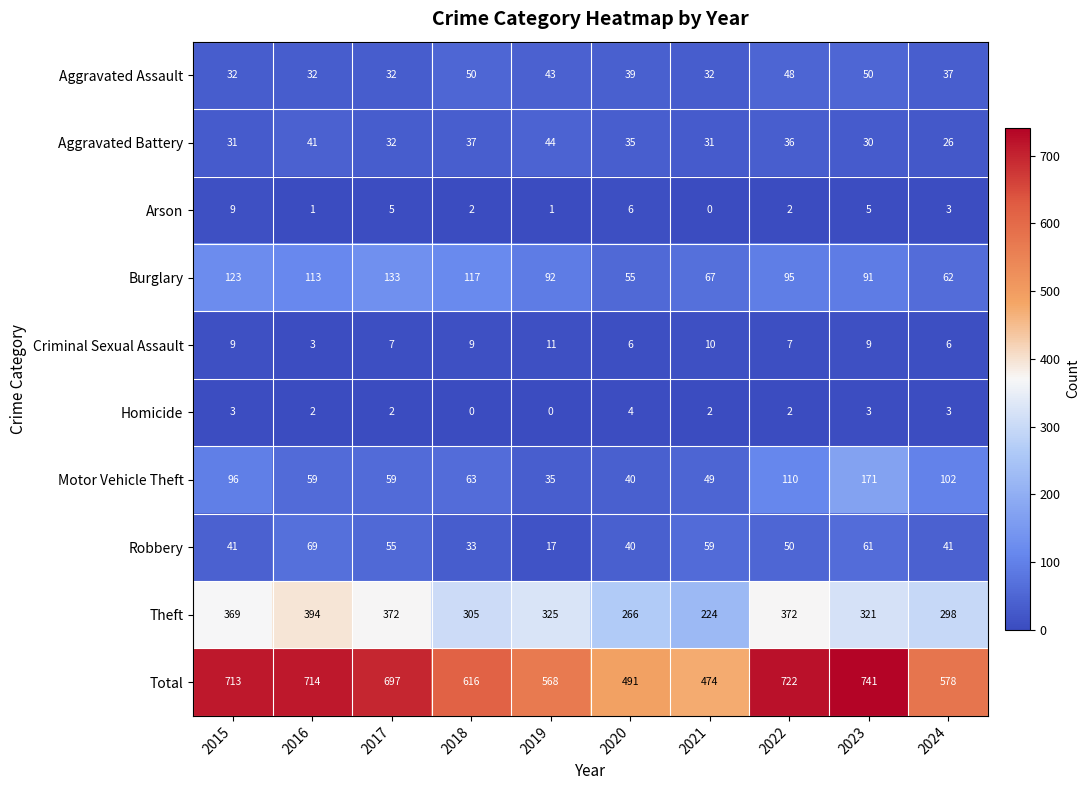

Where does the Homicide series first go above 2?

2015